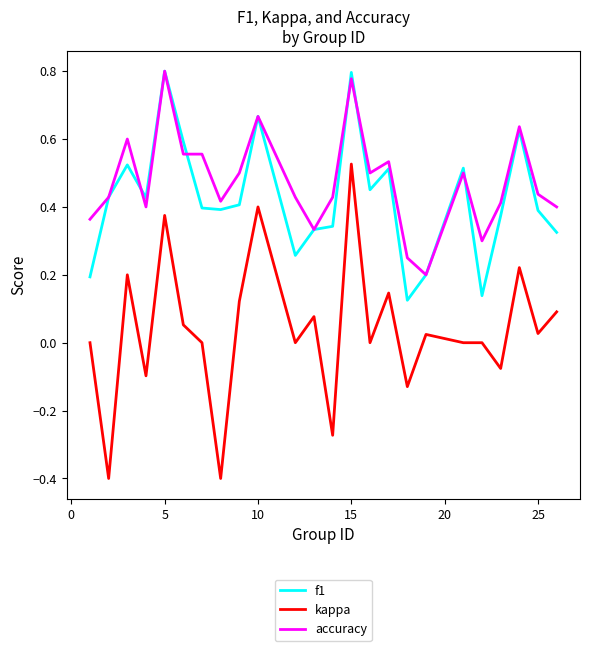

Which series has the widest spread of values?

kappa